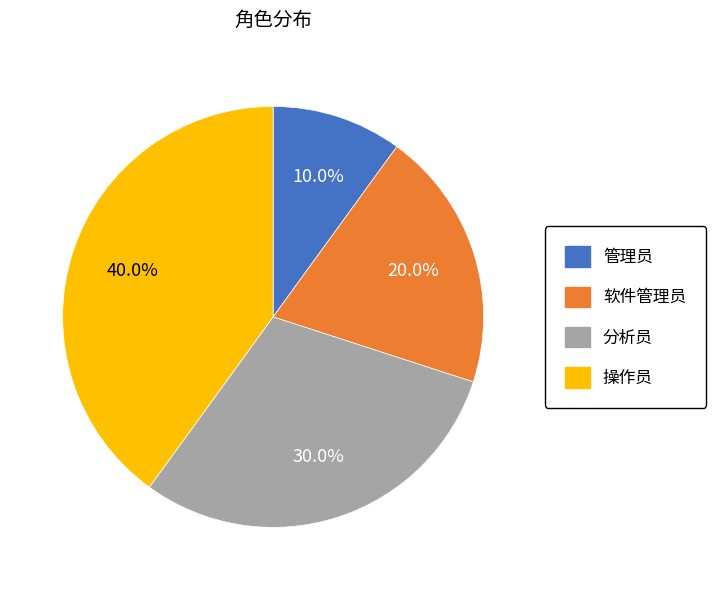

To the nearest percent, what percentage of the pie is 操作员?

40%